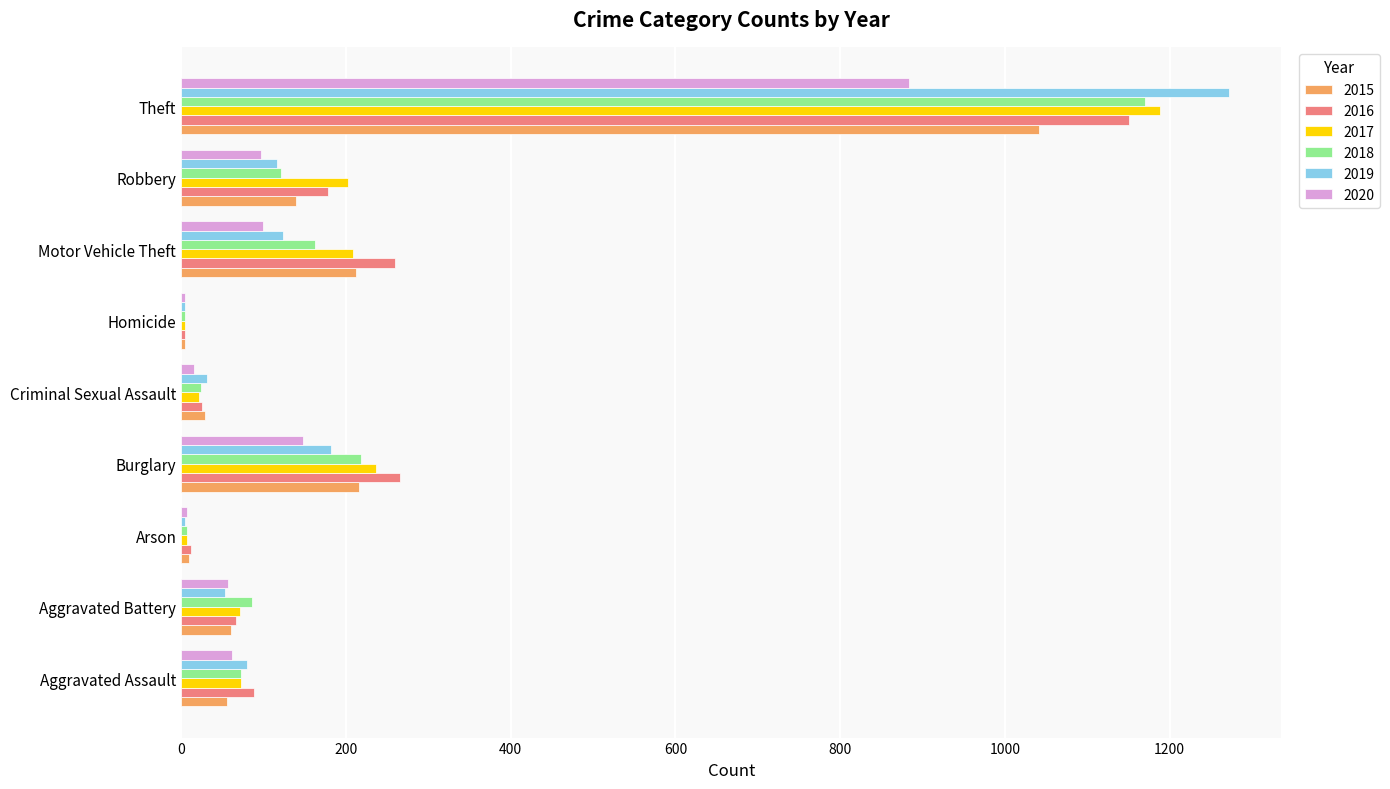

At which label is 2017 closest to 596?

Burglary